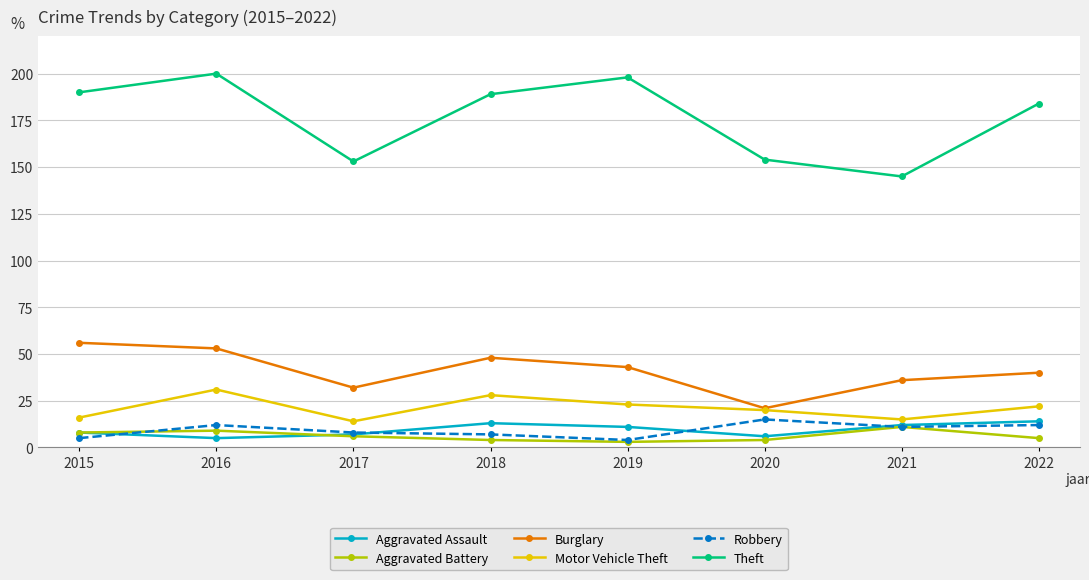

What is the maximum value for Aggravated Battery?

11